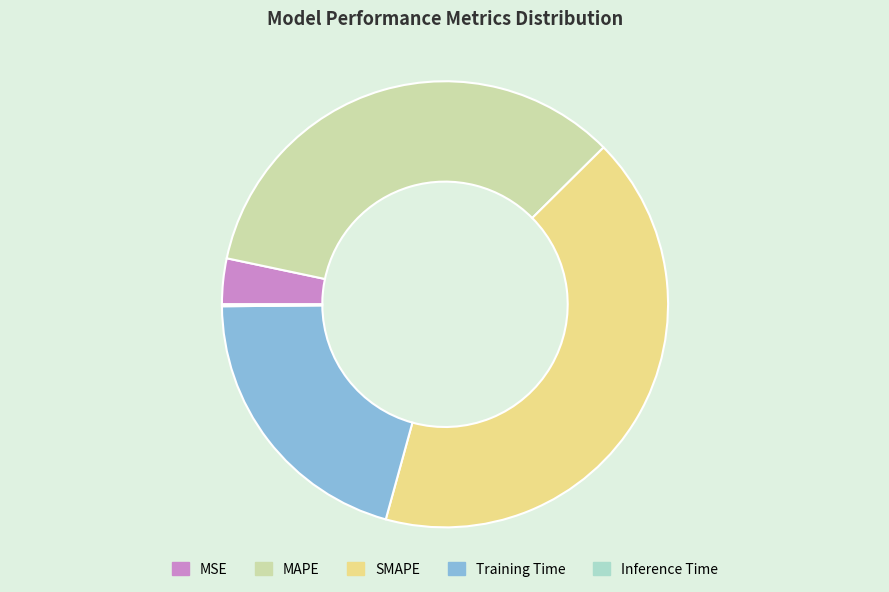

Is there a majority slice in this chart?

No